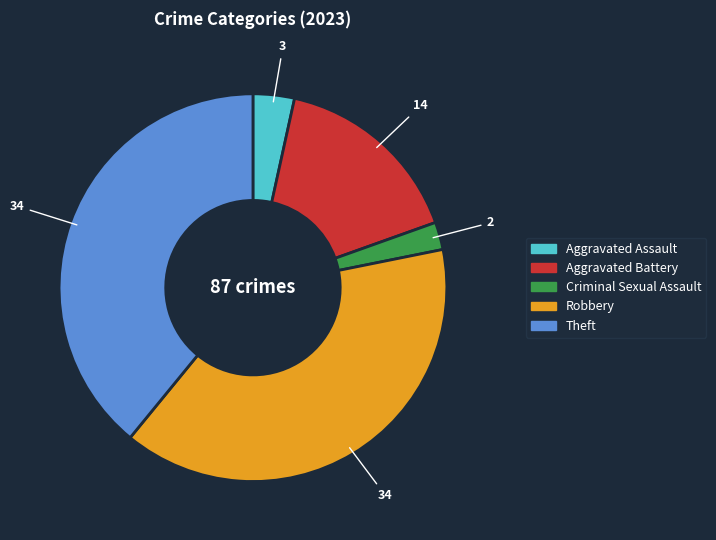

Which category has the smallest portion of the pie?

Criminal Sexual Assault